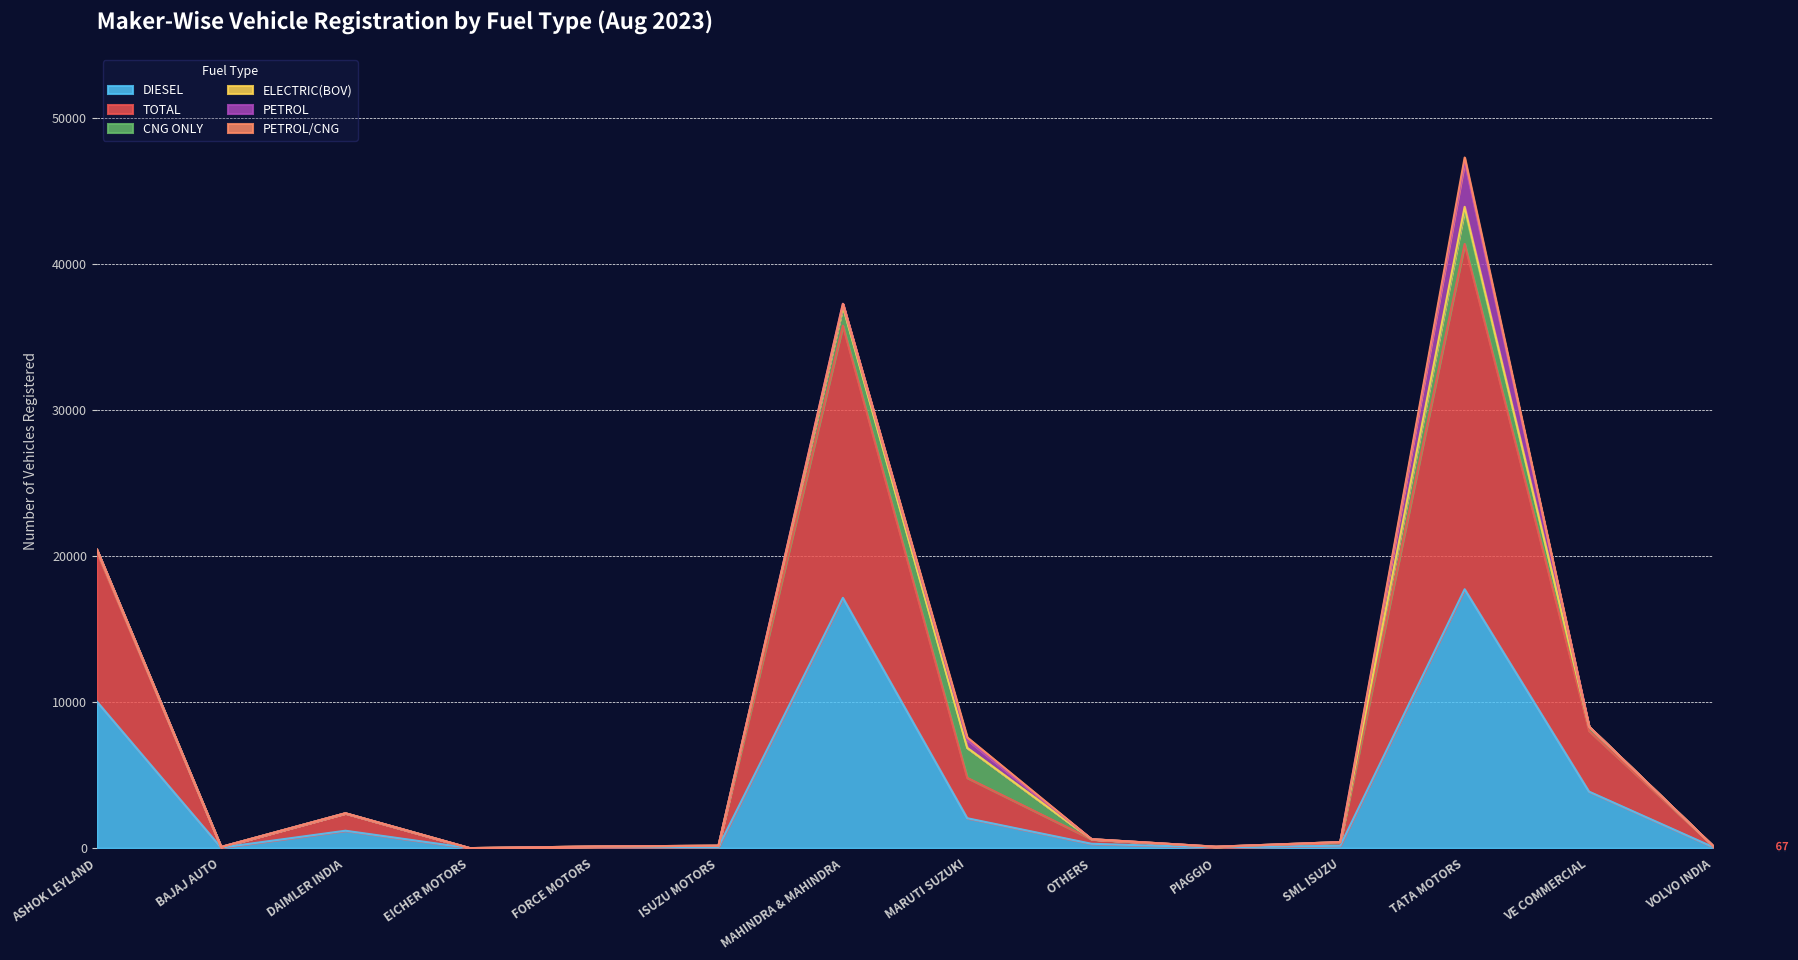

What is the minimum value for TOTAL?

3